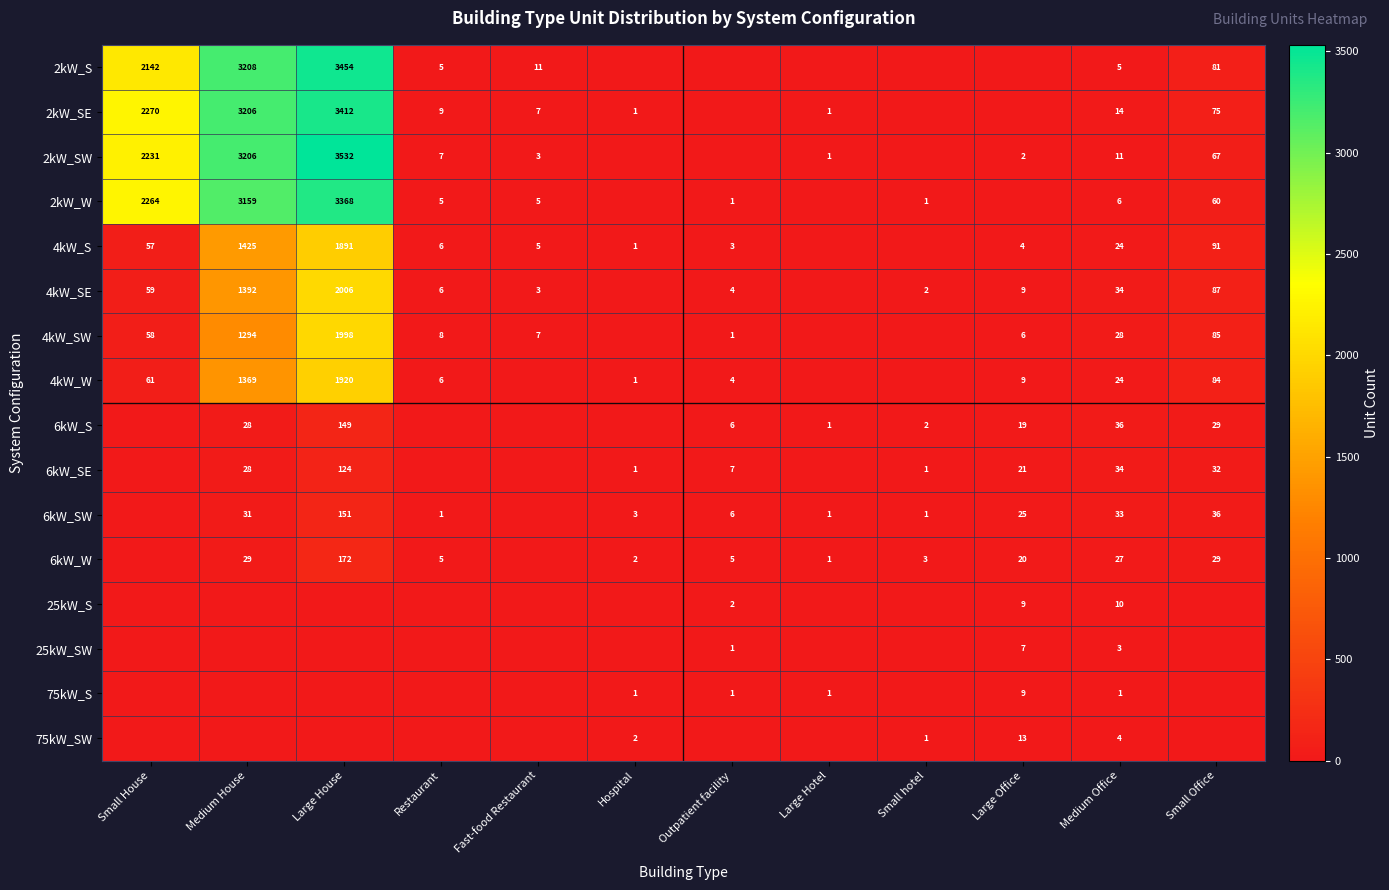

True or false: 6kW_SE has a value of 58 at Large House.

False